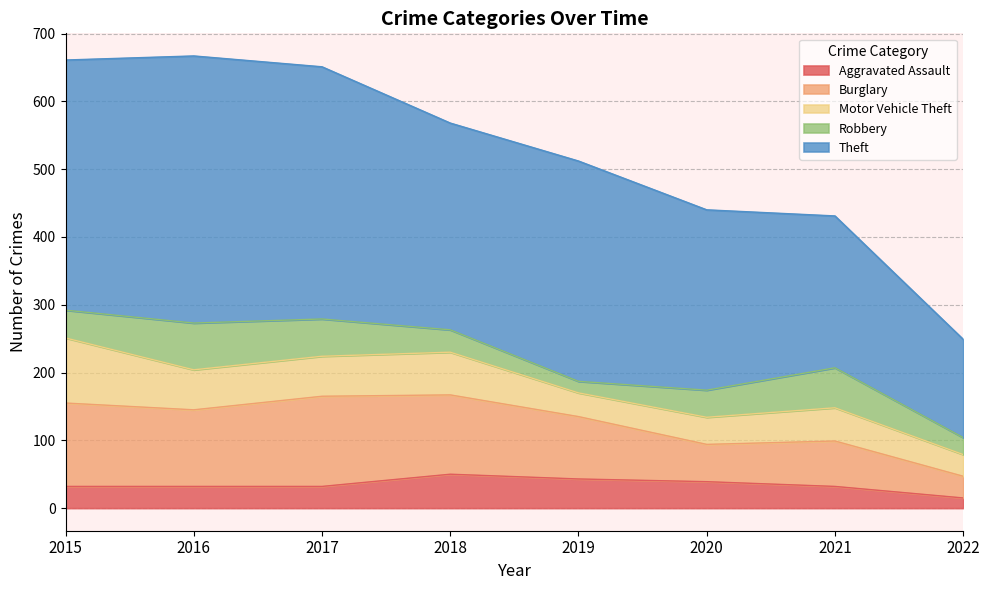

How many lines are shown in the chart?

5